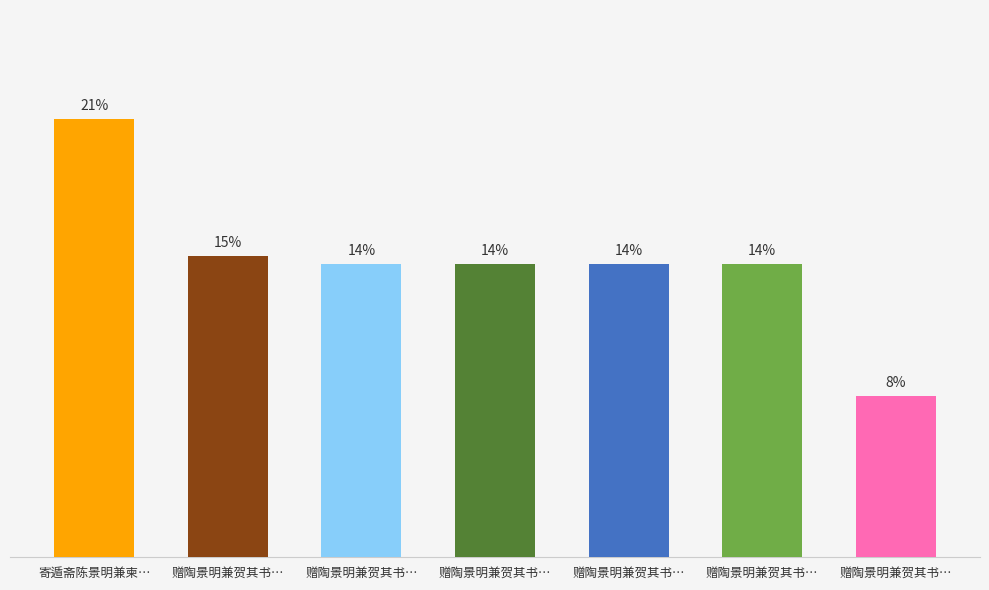

Are the bars horizontal?

No